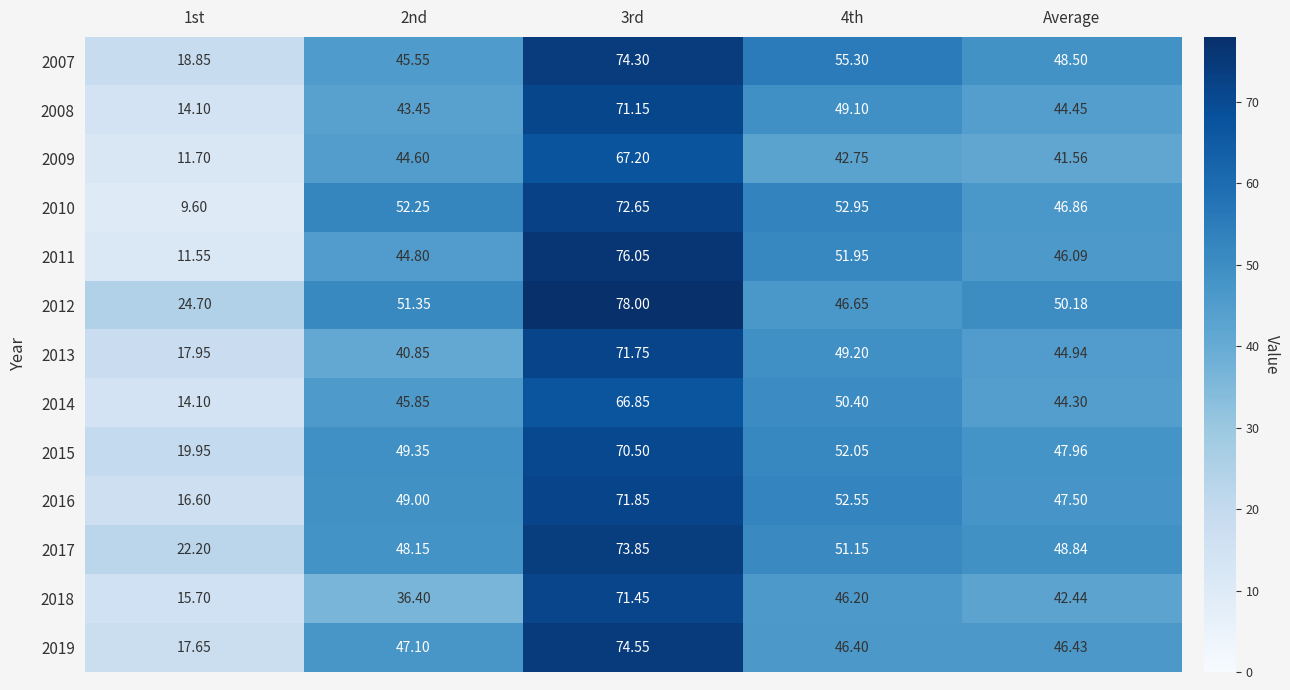

Is the value of 2017 at 4th greater than the value of 2009 at 2nd?

Yes